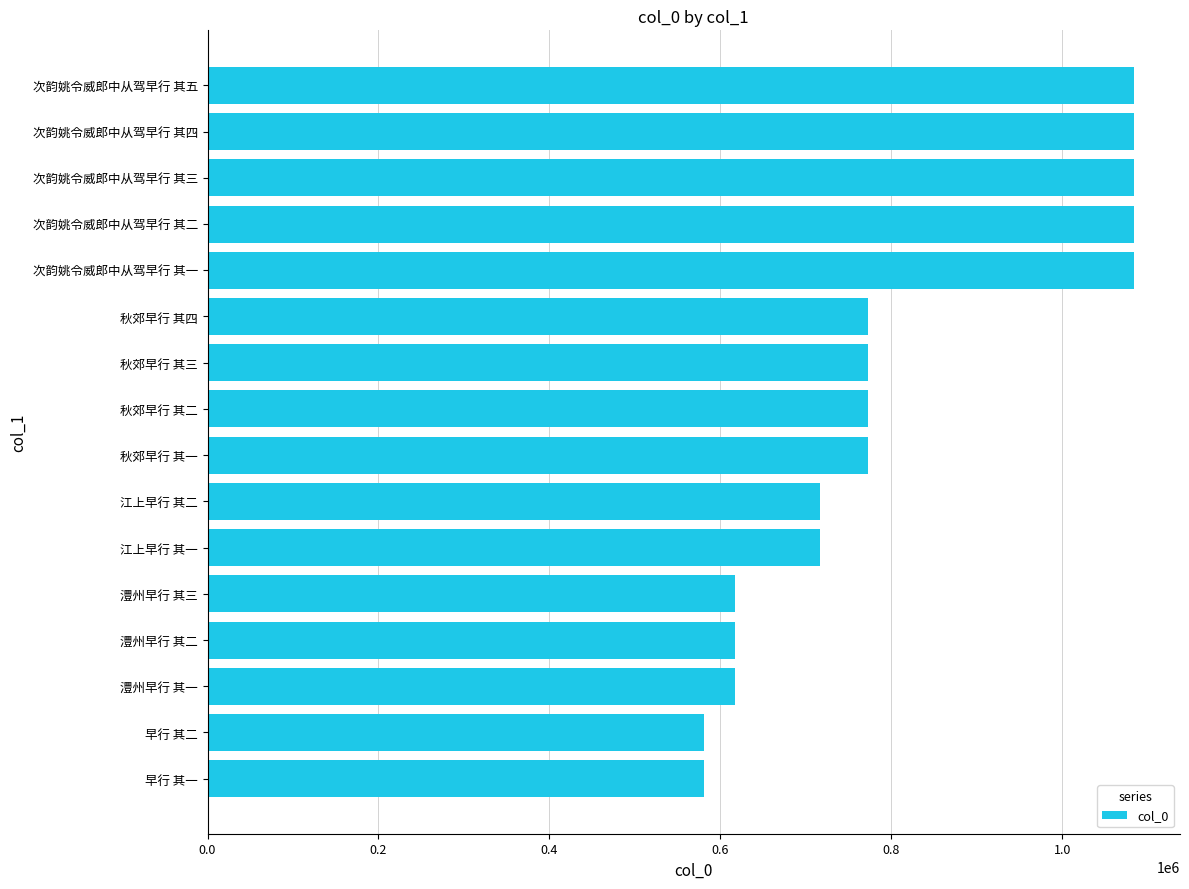

Approximately how many times larger is the value at 早行 其一 compared to 澧州早行 其三?

0.9